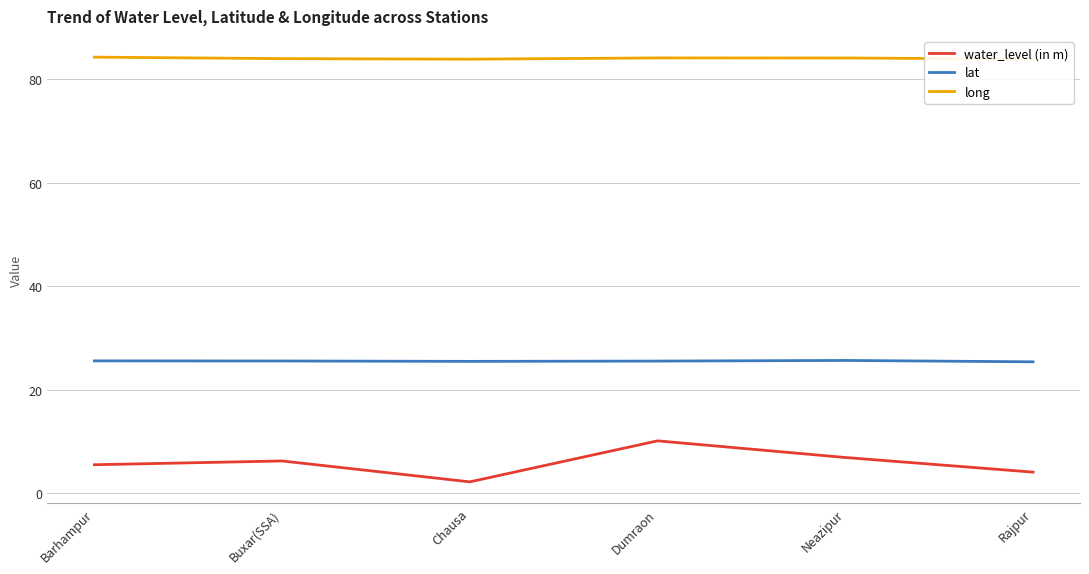

What is the difference between the second highest and second lowest values in the water_level (in m) series?

2.8